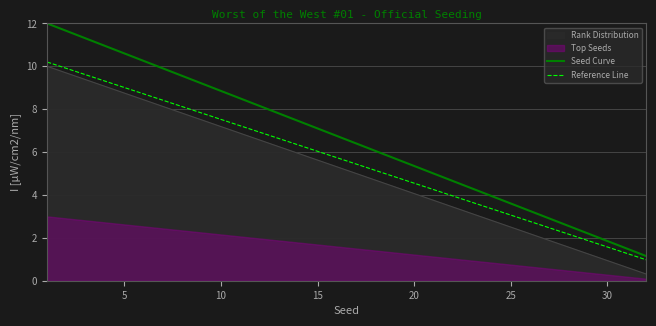

What is the lowest value of the Reference Line series?

1.0